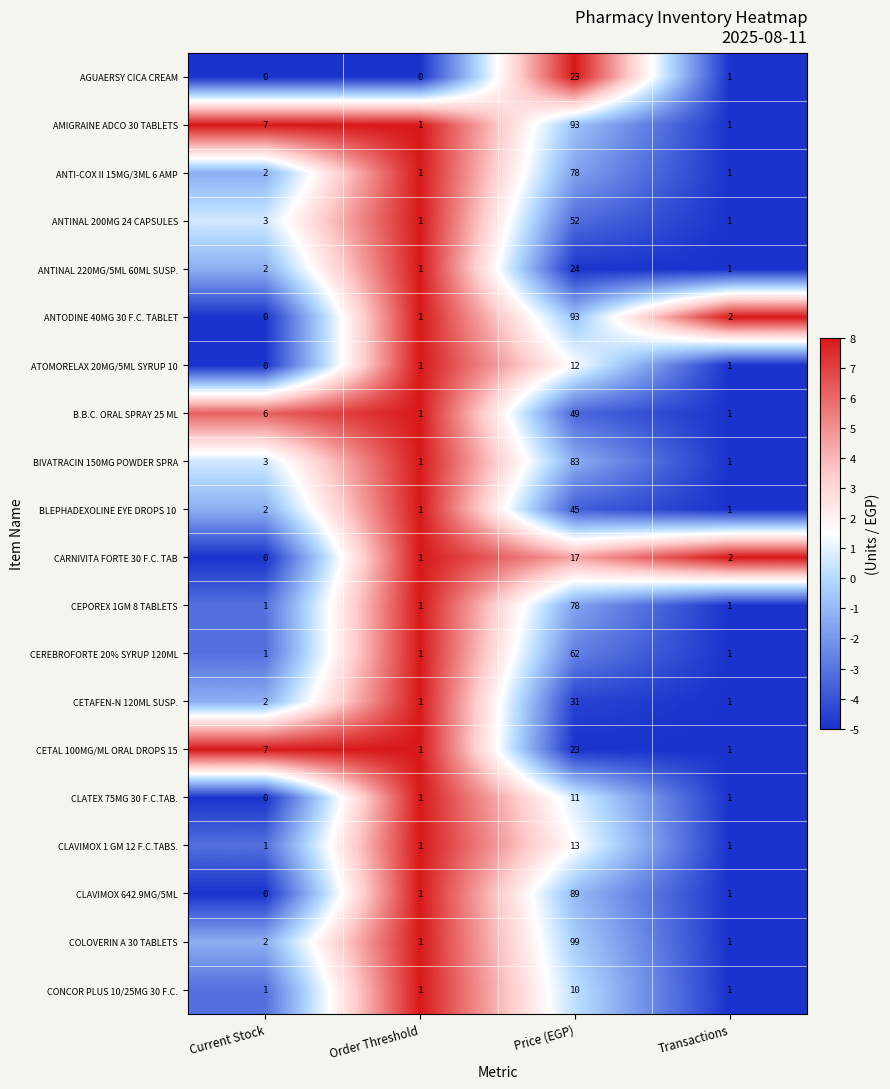

What is the difference between the highest and lowest values at Price (EGP)?

89